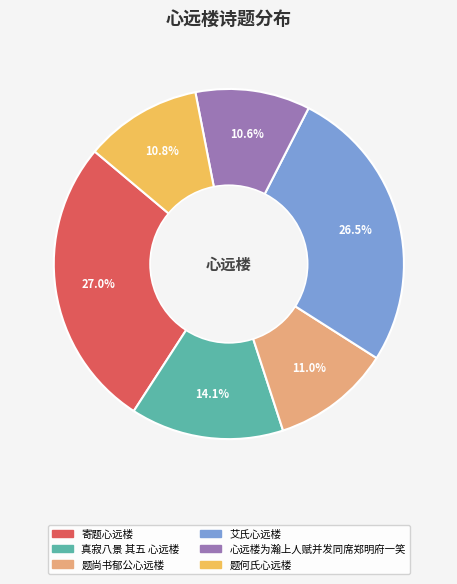

Does 真寂八景 其五 心远楼 account for over 50% of the chart?

No